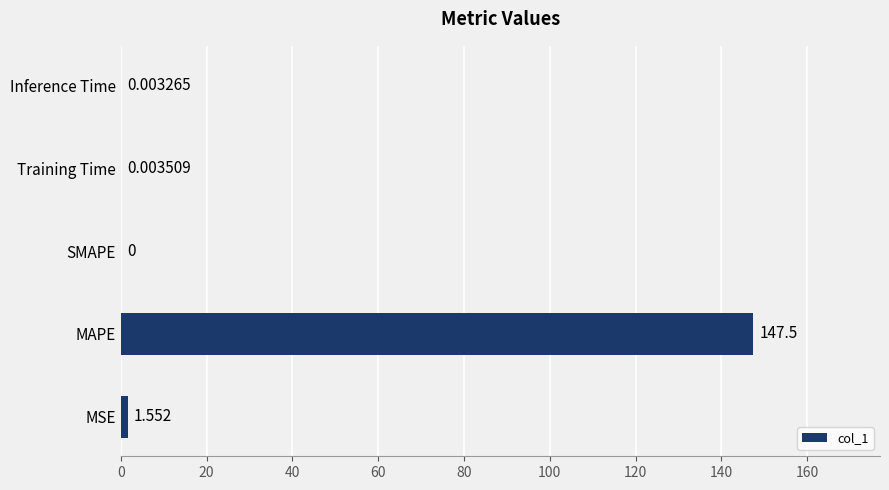

What is the maximum value shown in the chart?

147.5